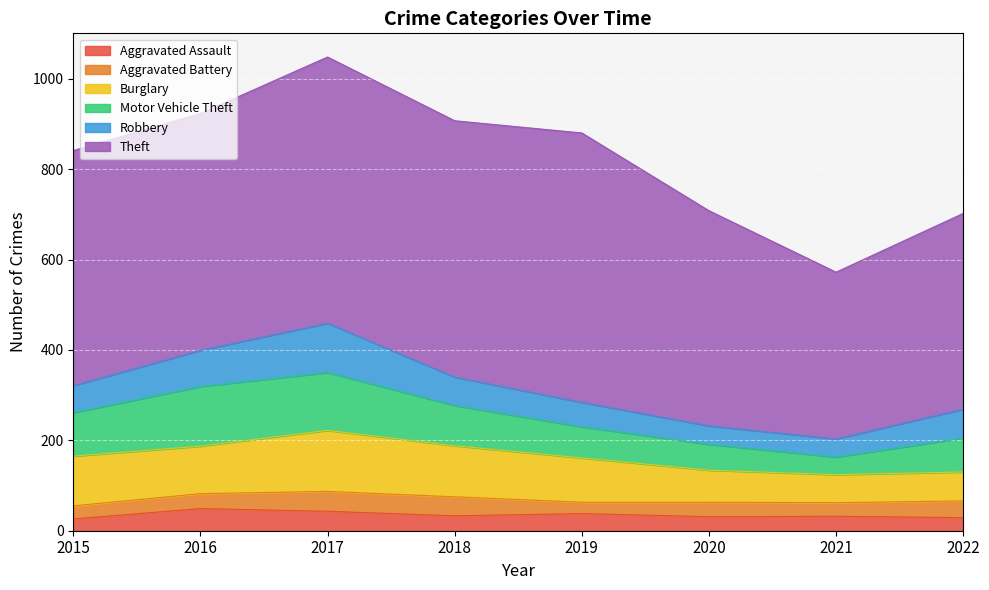

What are all the series names shown in the legend?

Aggravated Assault, Aggravated Battery, Burglary, Motor Vehicle Theft, Robbery, Theft